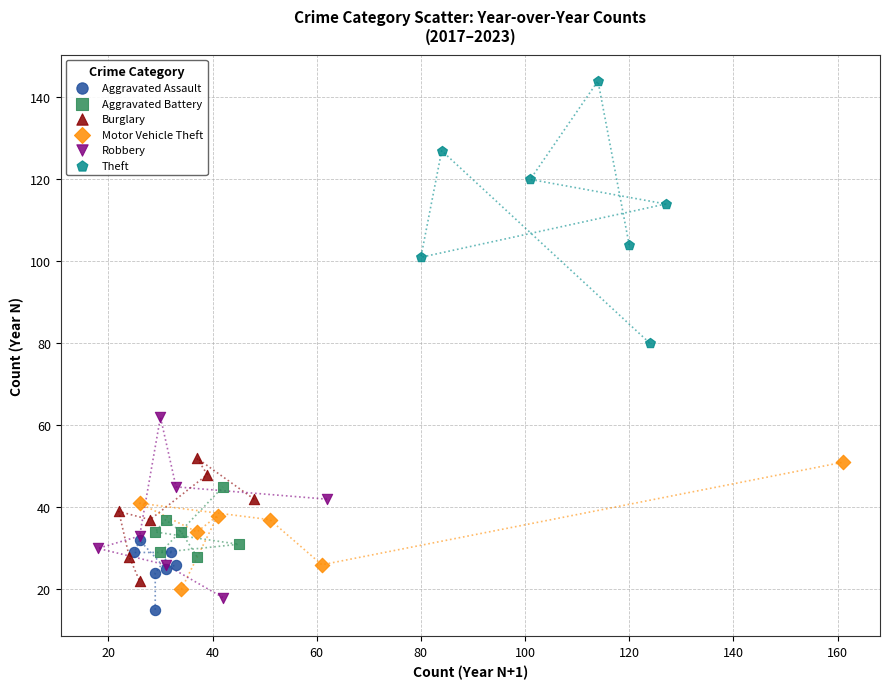

Which series has the widest spread of Y values?

Theft